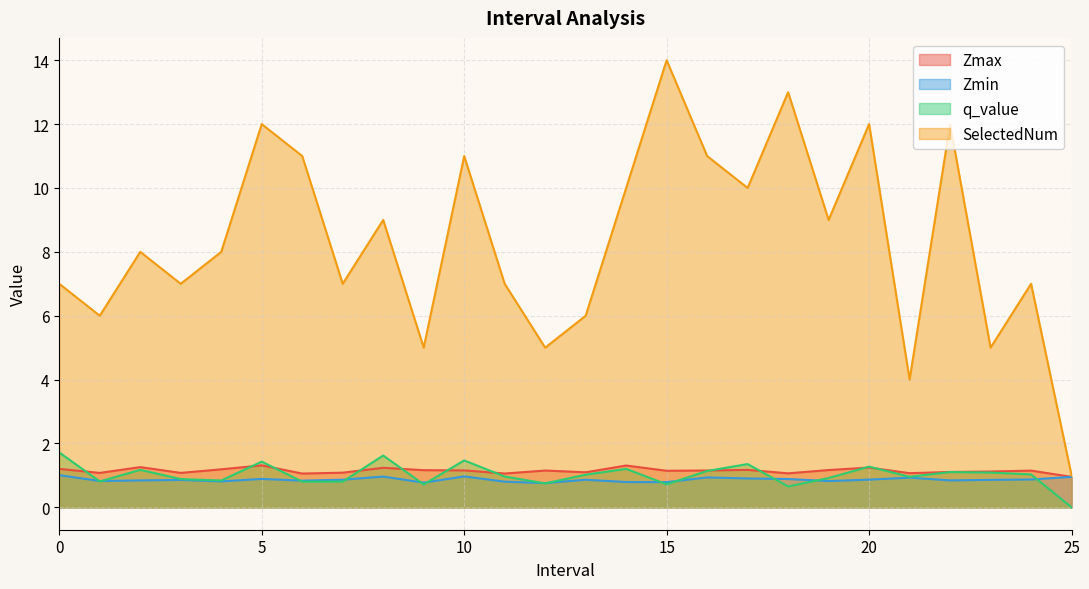

How many values in the Zmax series exceed 1?

25